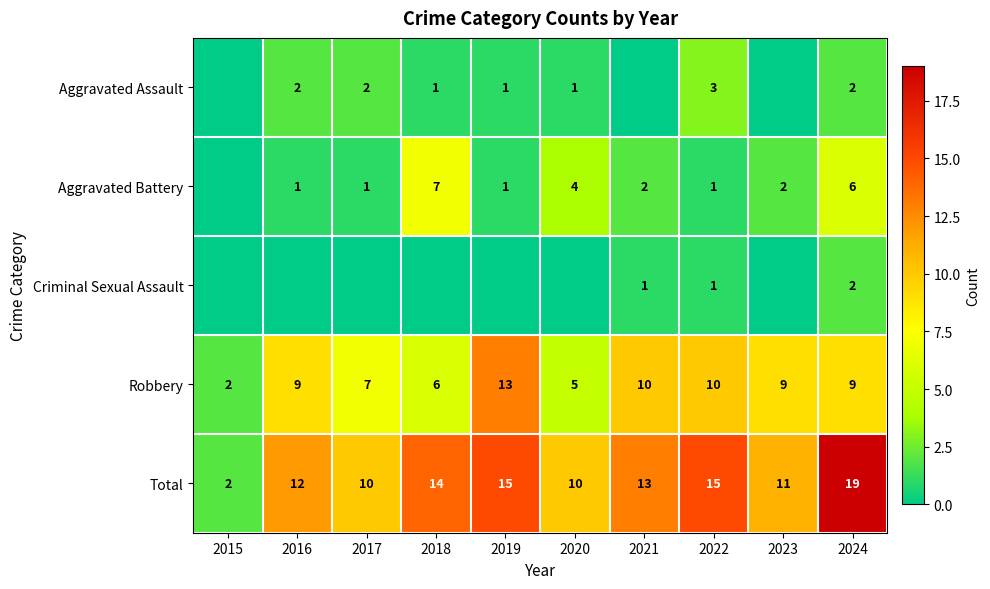

How many values in the Total series are below 13?

5